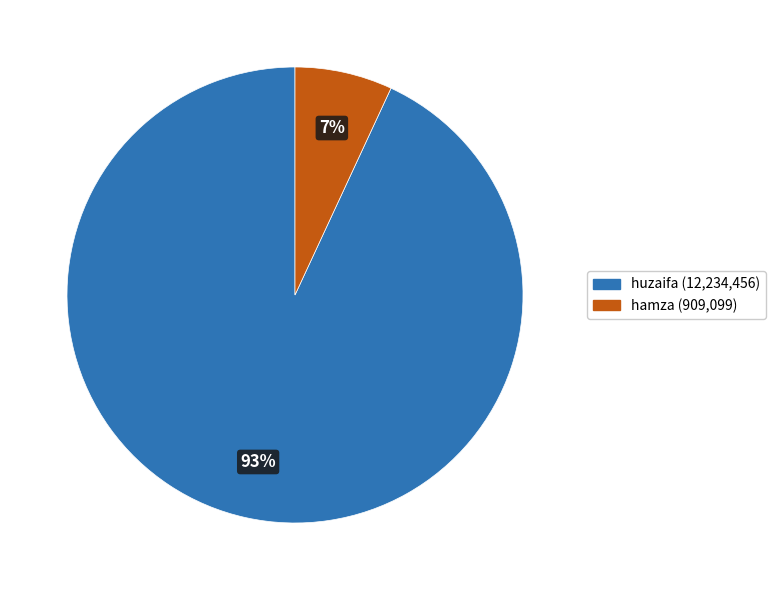

Combined, do hamza and huzaifa account for over 50%?

Yes